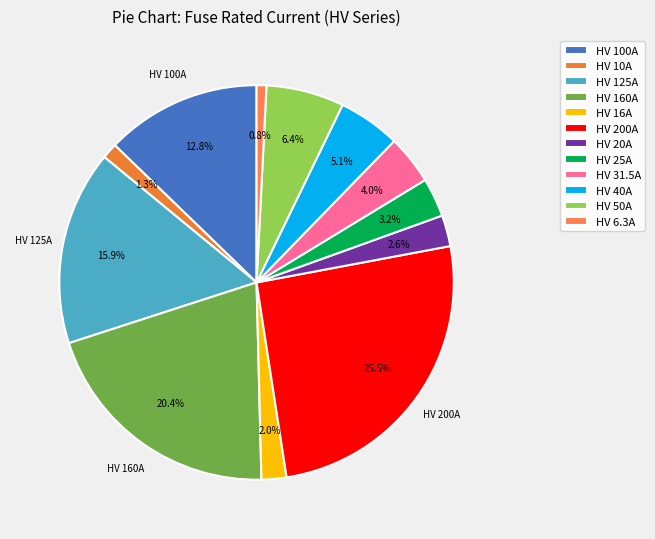

Is the sum of HV 200A and HV 100A greater than half?

No